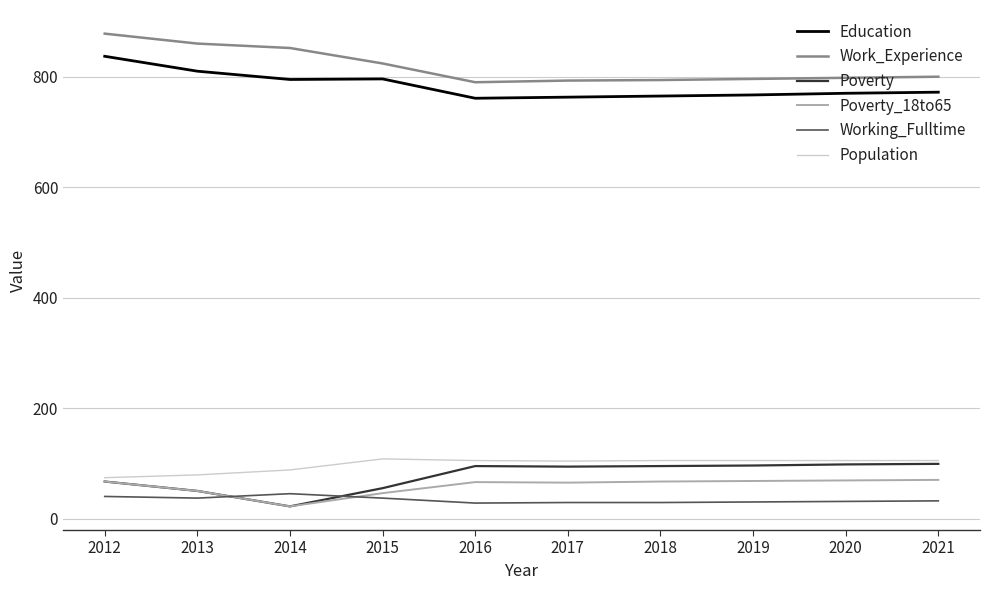

How many times do Poverty and Working_Fulltime cross each other?

2